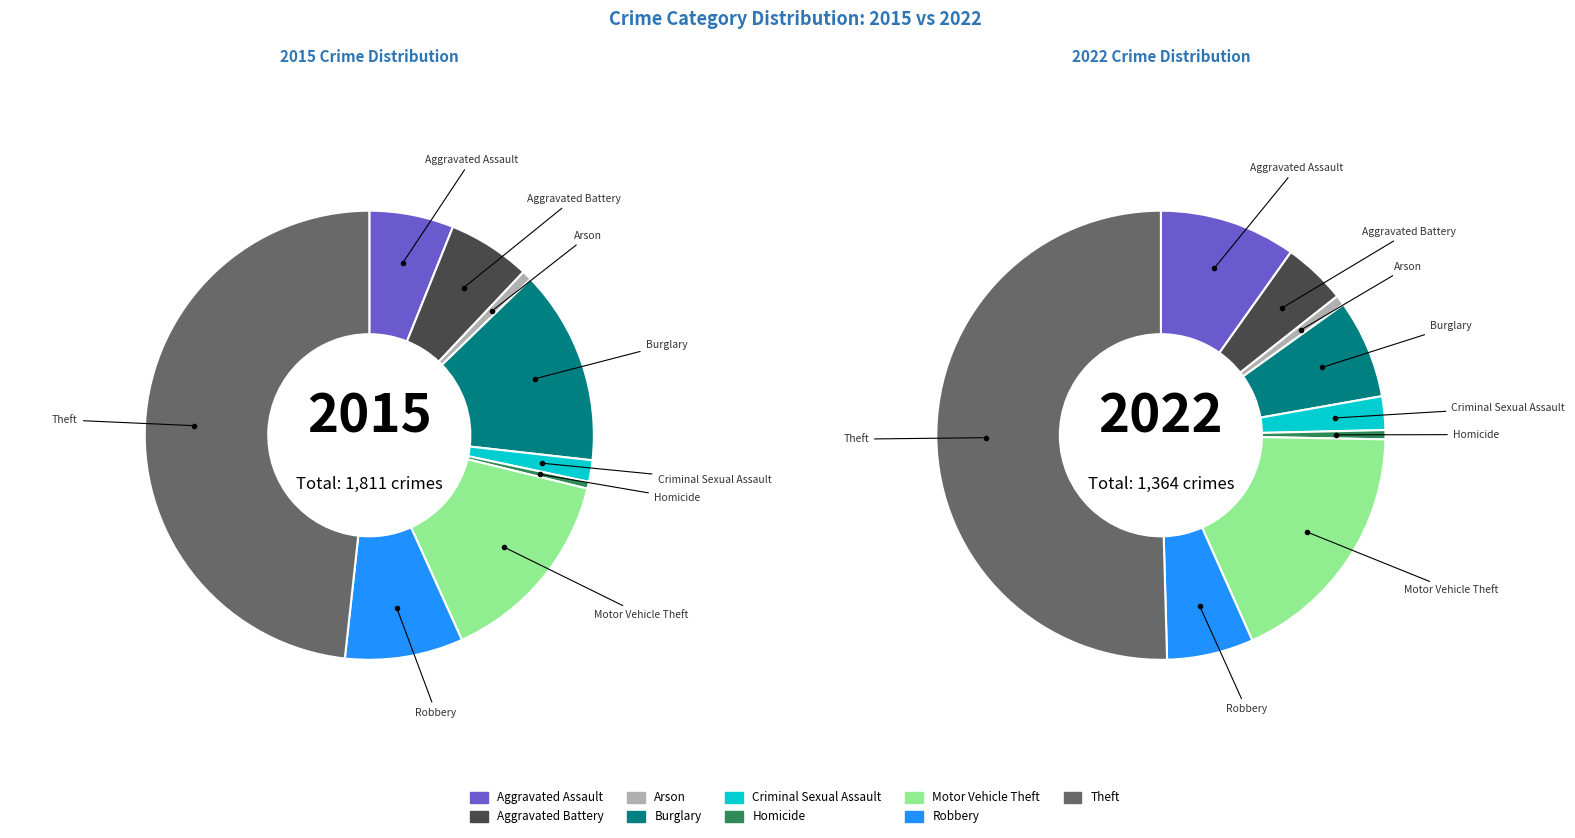

To the nearest percent, what is the combined percentage of Theft and Aggravated Battery?

54%